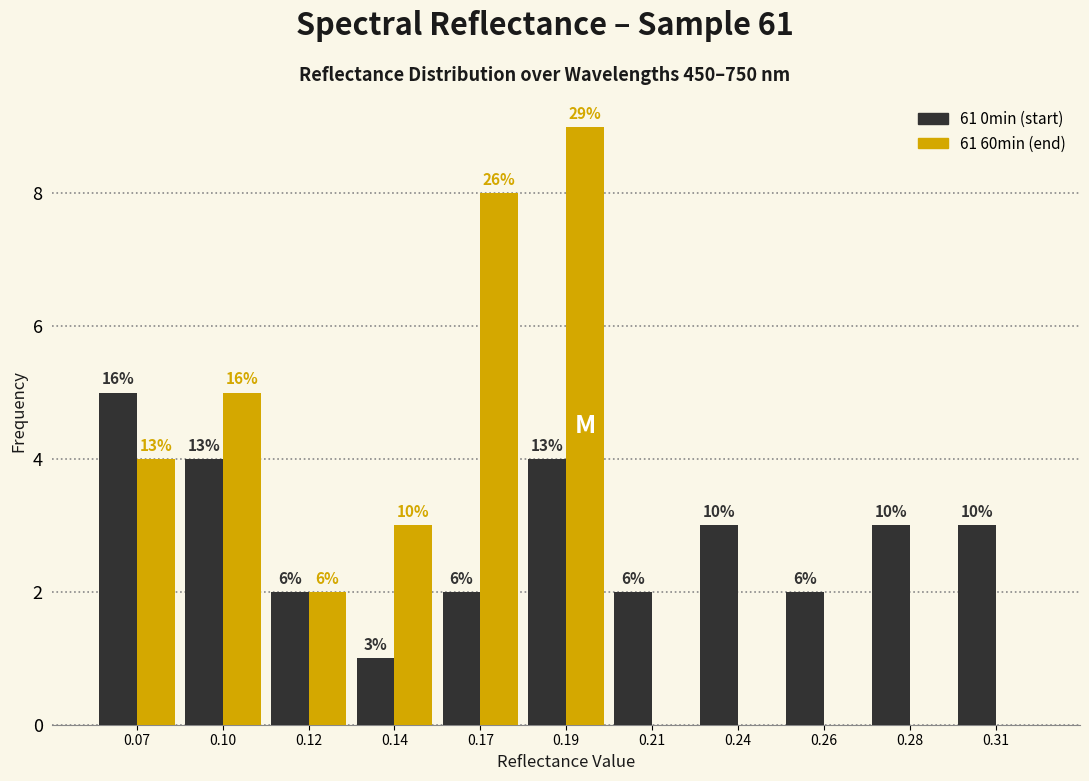

Are the bars grouped side by side (vs. stacked)?

Yes